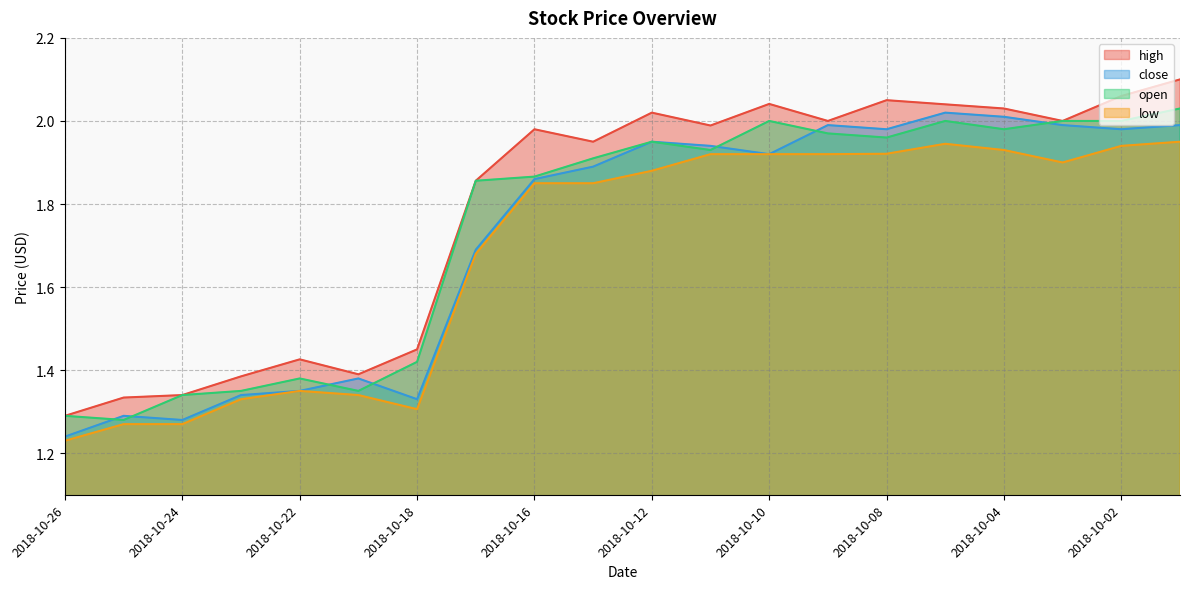

Reading left to right, extract all data points from this chart.

high: 1.3	1.3	1.3	1.4	1.4	1.4	1.5	1.9	2.0	2.0	2.0	2.0	2.0	2.0	2.0	2.0	2.0	2.0	2.1	2.1
close: 1.2	1.3	1.3	1.3	1.4	1.4	1.3	1.7	1.9	1.9	2.0	1.9	1.9	2.0	2.0	2.0	2.0	2.0	2.0	2.0
open: 1.3	1.3	1.3	1.4	1.4	1.4	1.4	1.9	1.9	1.9	2.0	1.9	2.0	2.0	2.0	2.0	2.0	2.0	2.0	2.0
low: 1.2	1.3	1.3	1.3	1.4	1.3	1.3	1.7	1.9	1.9	1.9	1.9	1.9	1.9	1.9	1.9	1.9	1.9	1.9	2.0